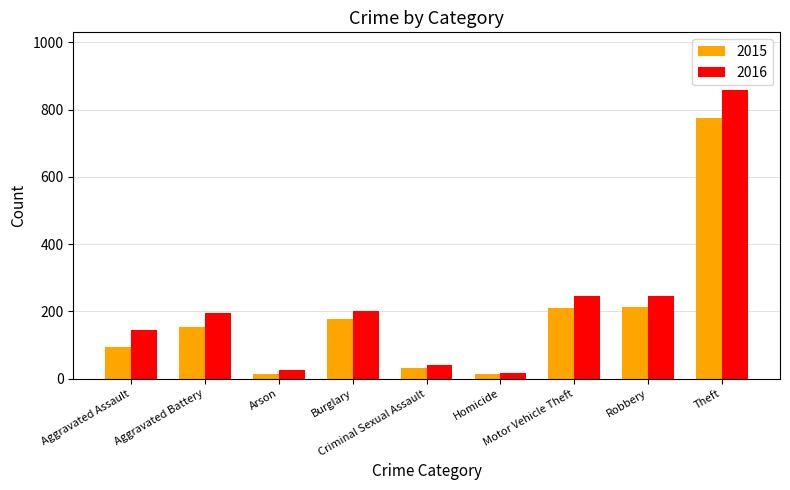

List the series in order of their peak value, lowest first.

2015, 2016